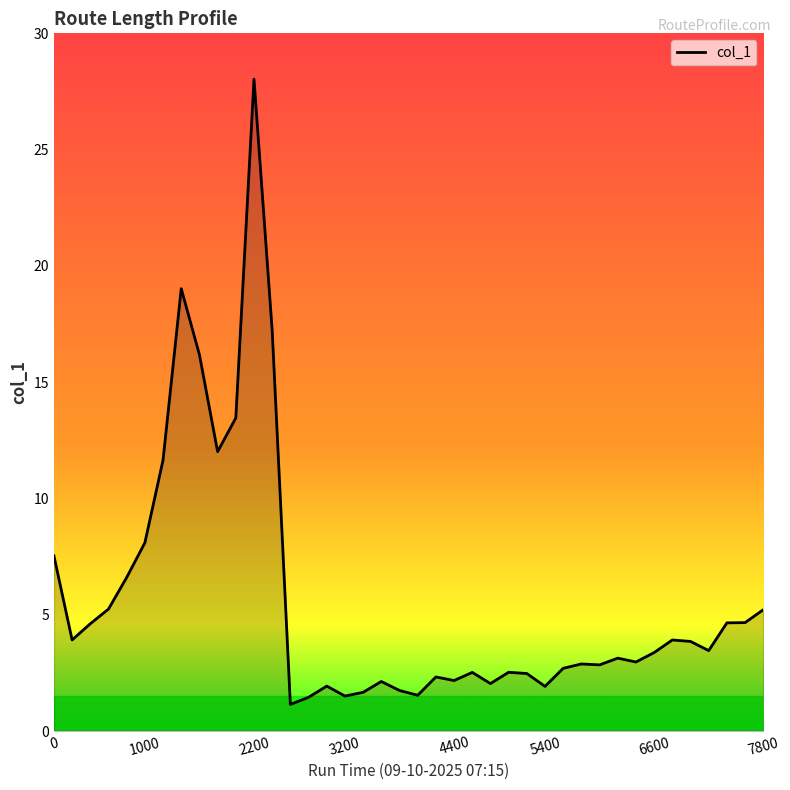

What is the difference between the second highest and minimum values?

17.9